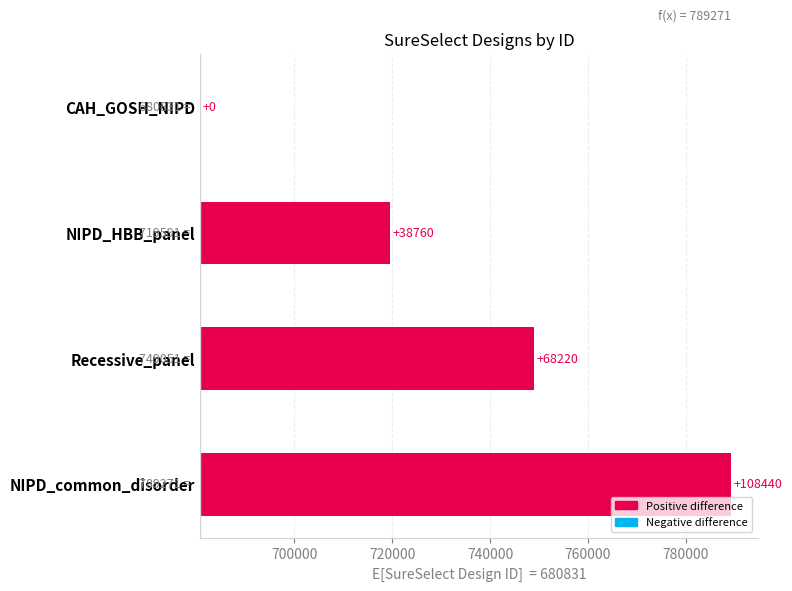

What is the maximum value shown in the chart?

108440